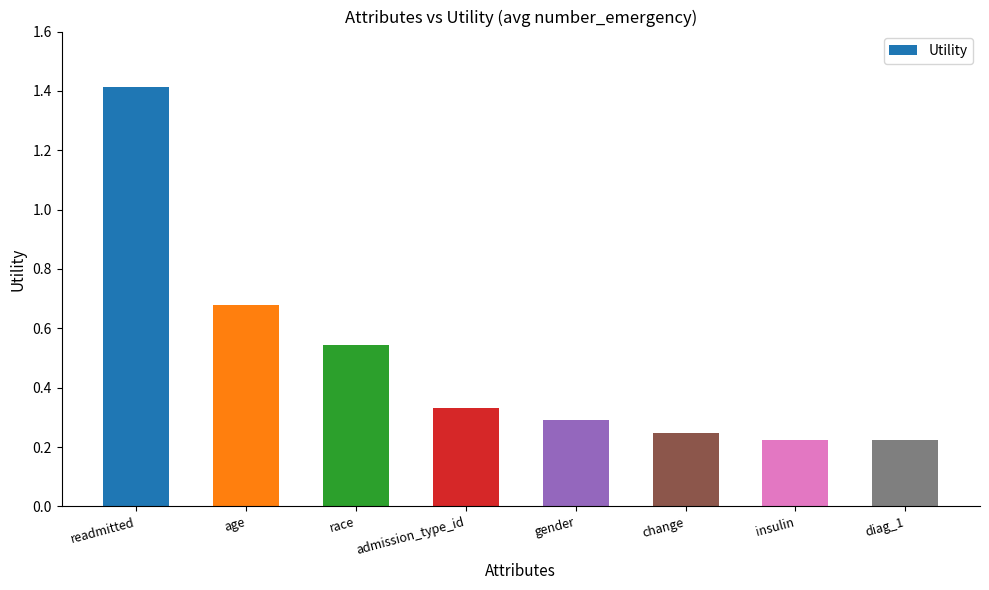

The value at change is 0.1. True or false?

False